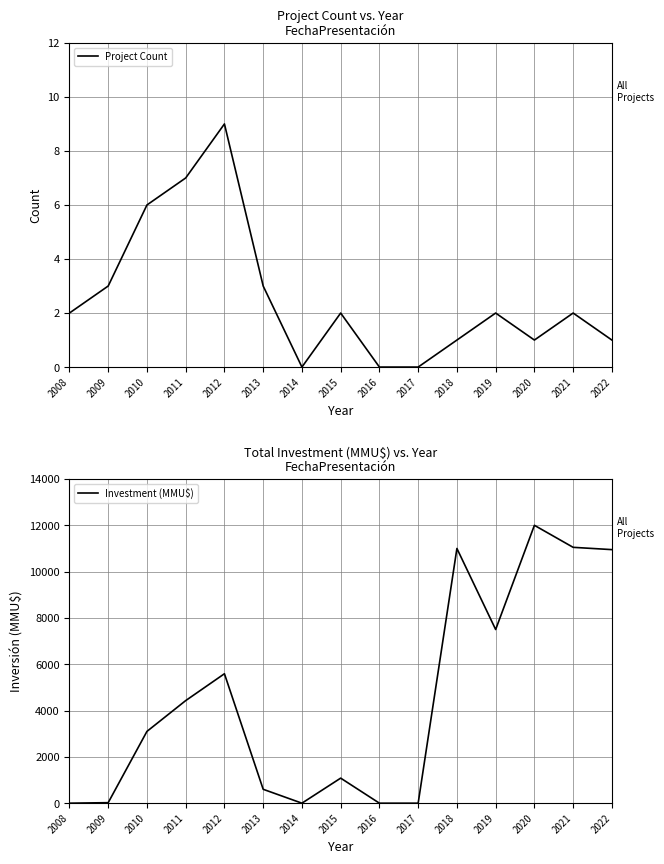

What is the difference between the Investment (MMU$) values at 2011 and 2012?

1160